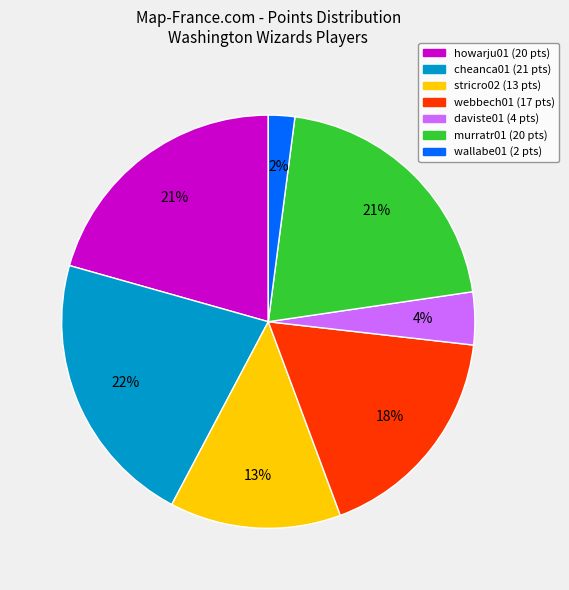

Does any single category account for the majority?

No